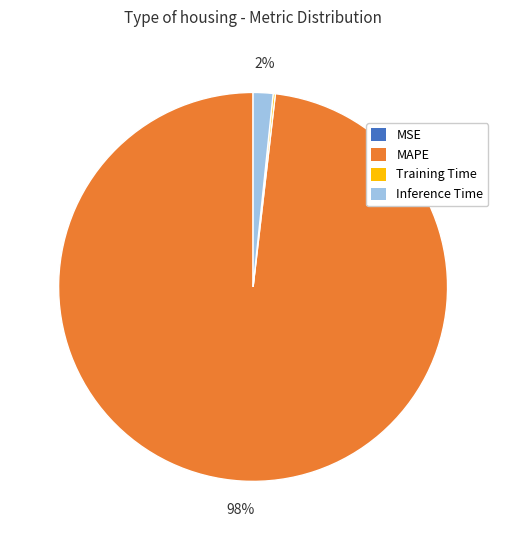

Does any single category account for the majority?

Yes